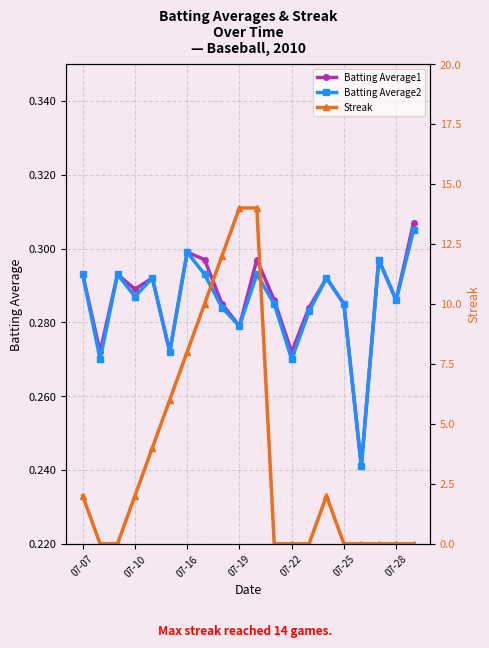

In Streak, how many points are higher than both neighbors (excluding endpoints)?

1